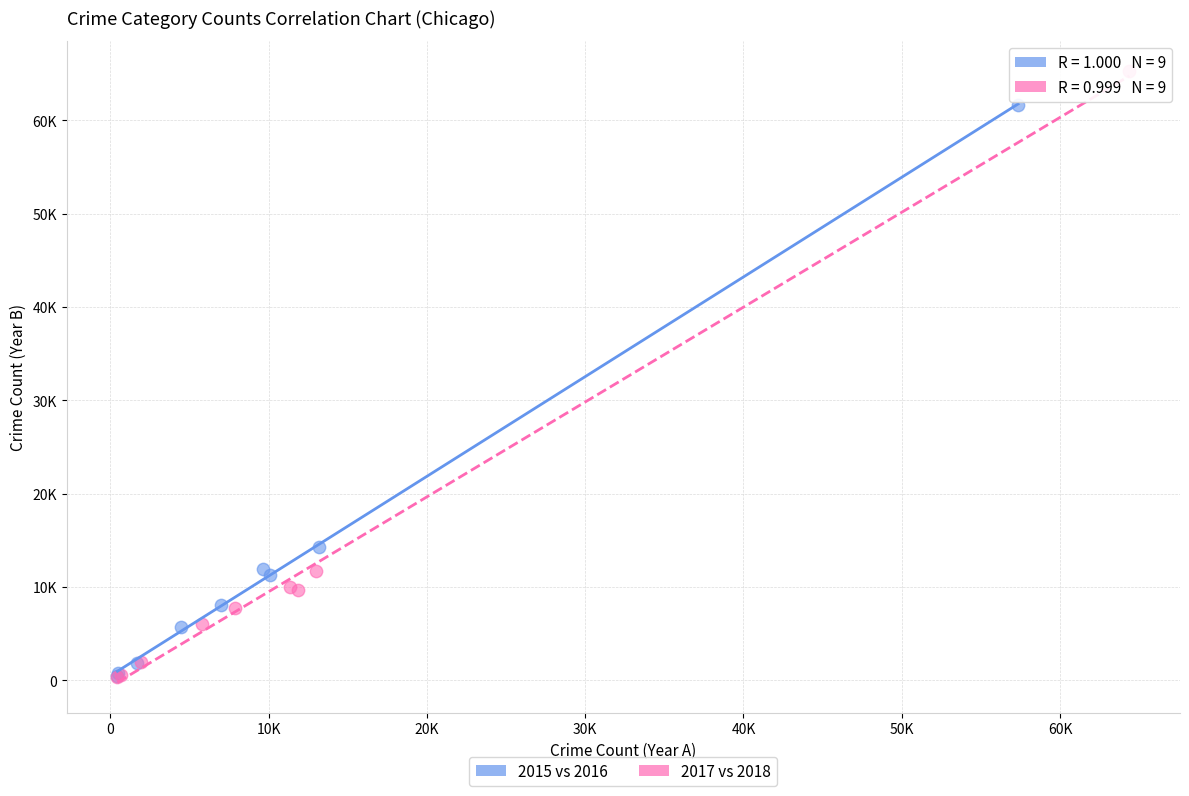

What are all the series names shown in the legend?

2015 vs 2016, 2017 vs 2018